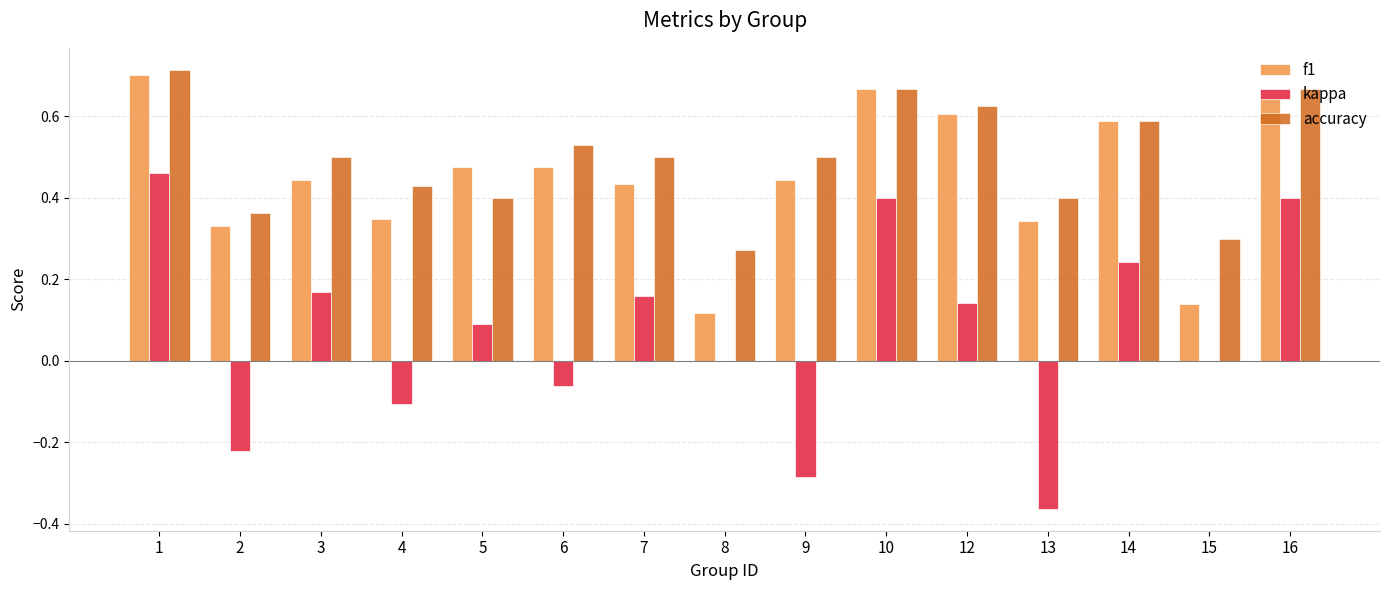

What is the sum of all f1 values?

6.8